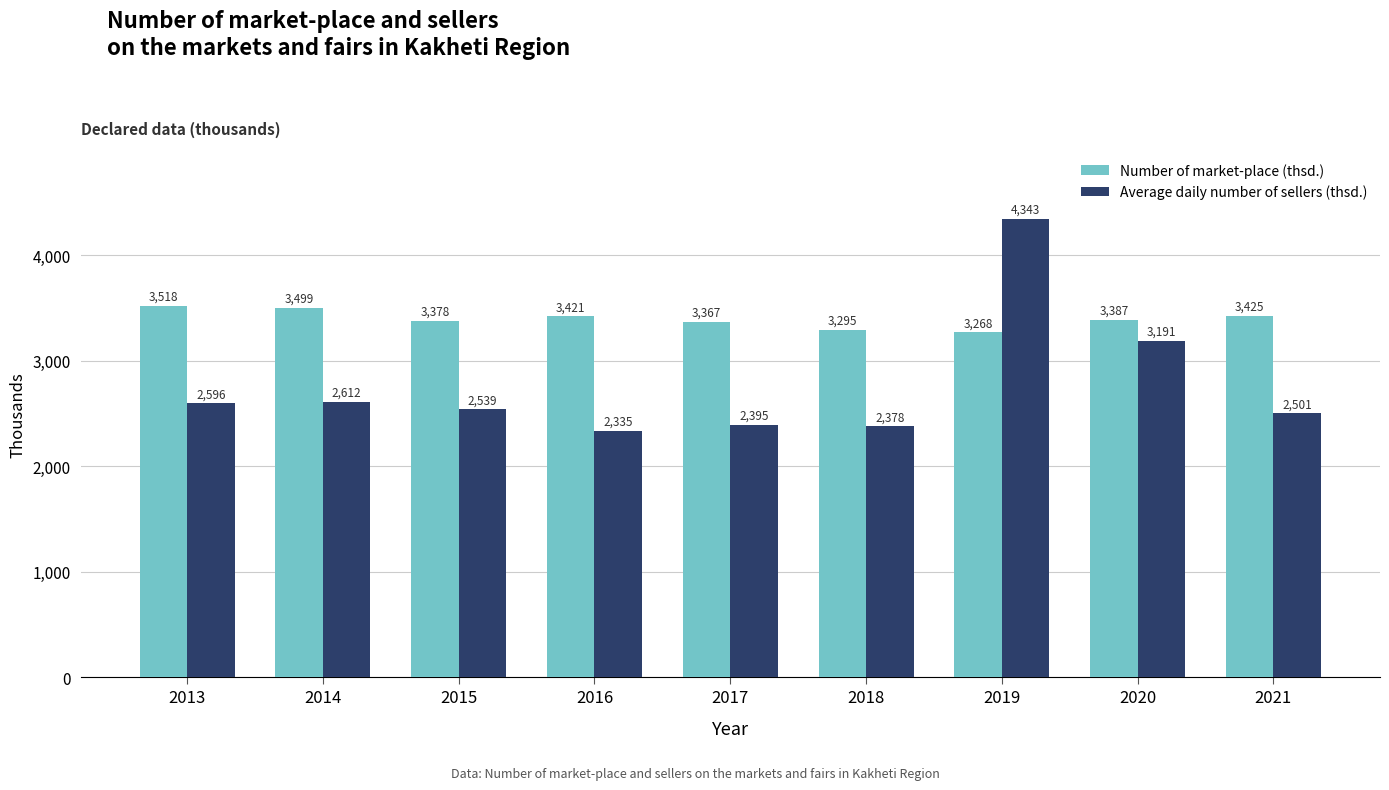

What is the maximum value shown in the chart?

4343